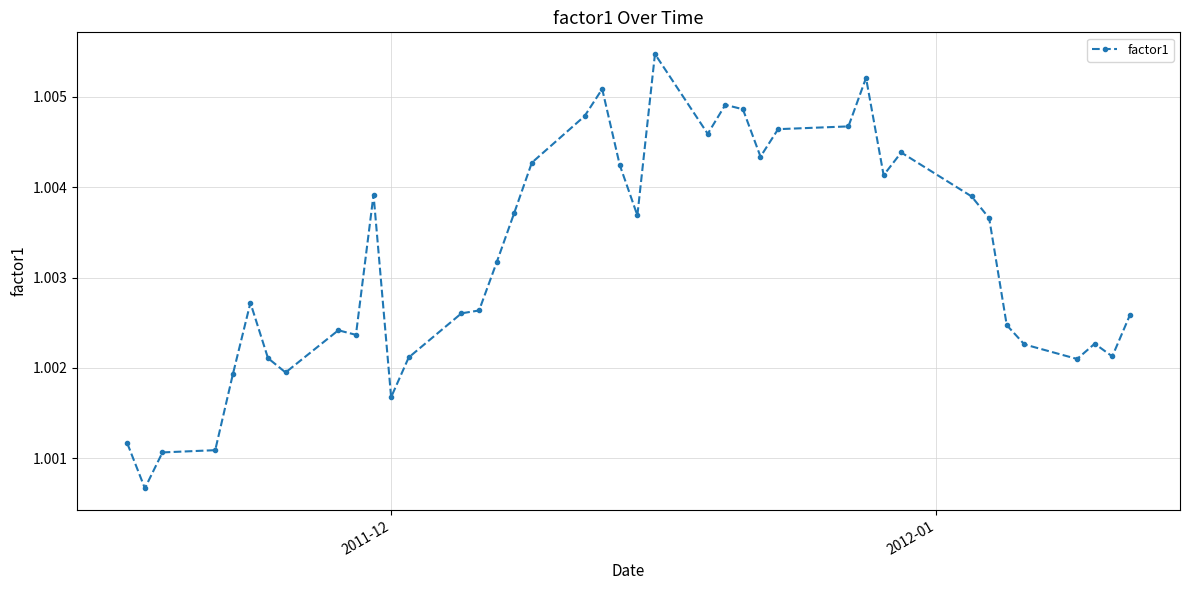

How many values are between 1 and 2?

40